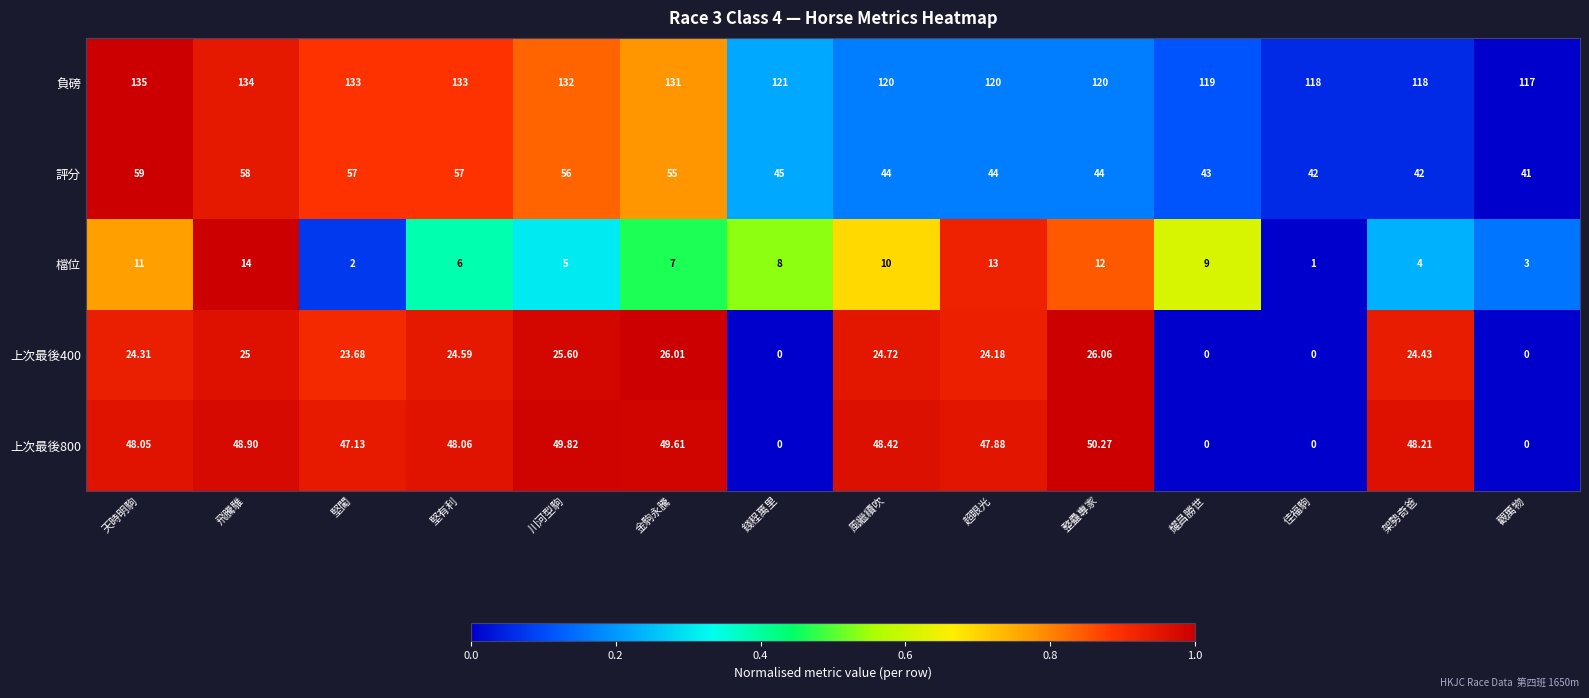

Where is 檔位 nearest to the value 7?

金駒永騰